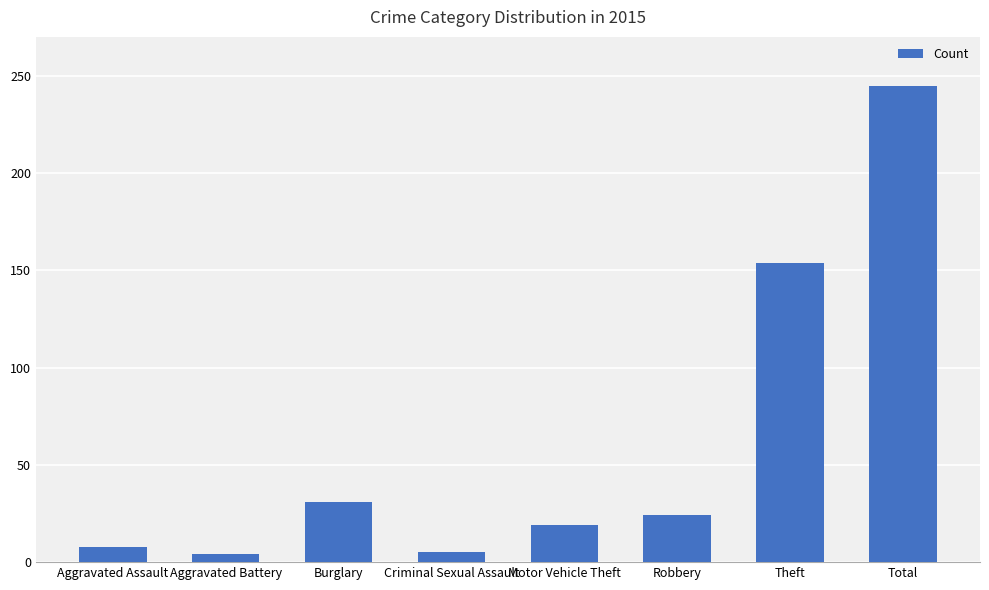

How many data points are less than 24?

4